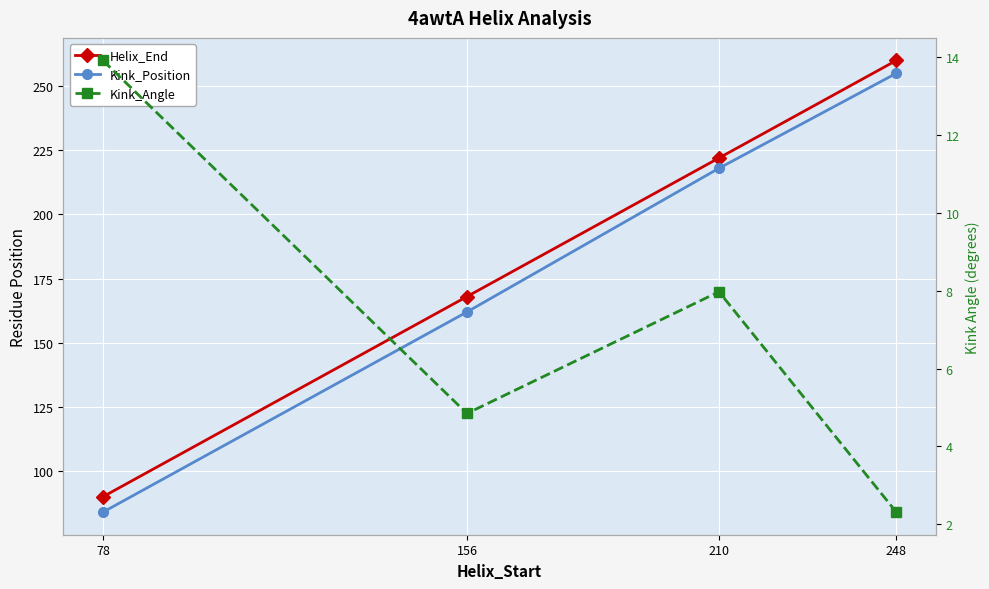

At how many categories does at least one series exceed 34?

4